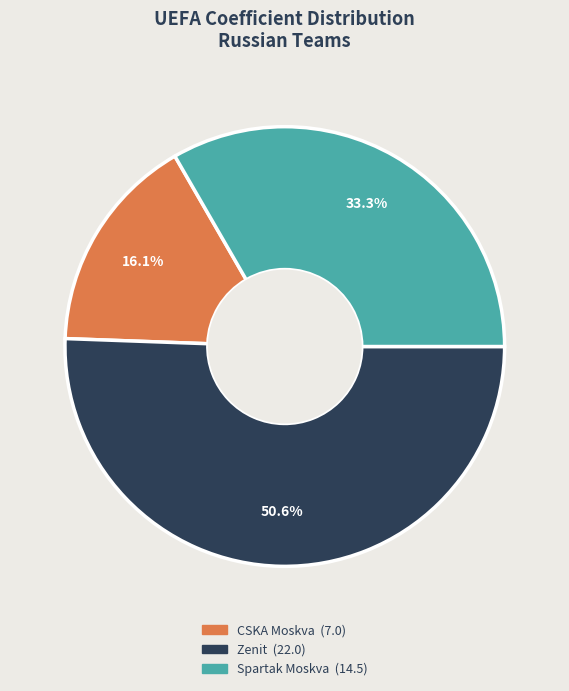

Which slice represents more than half of the pie?

Zenit